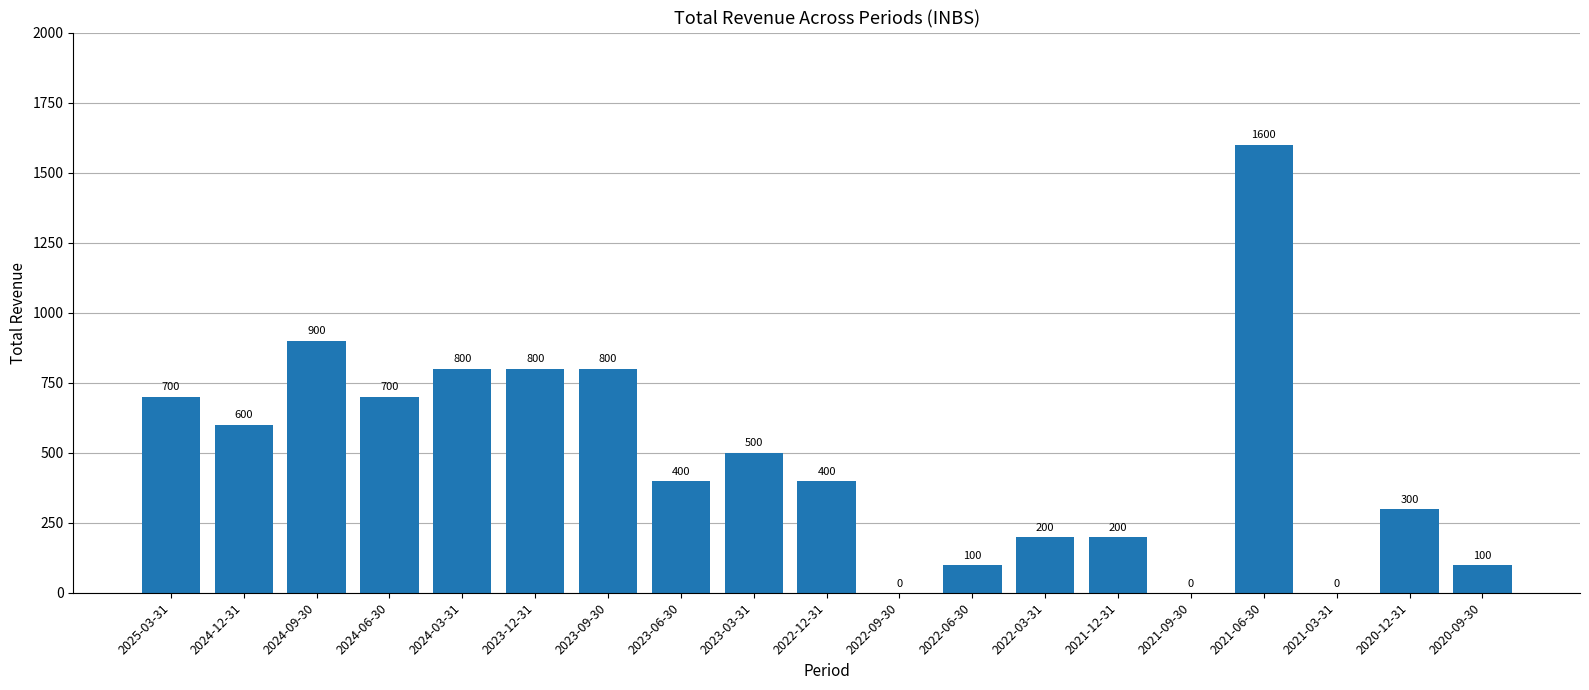

The value at 2024-09-30 is 900. True or false?

True